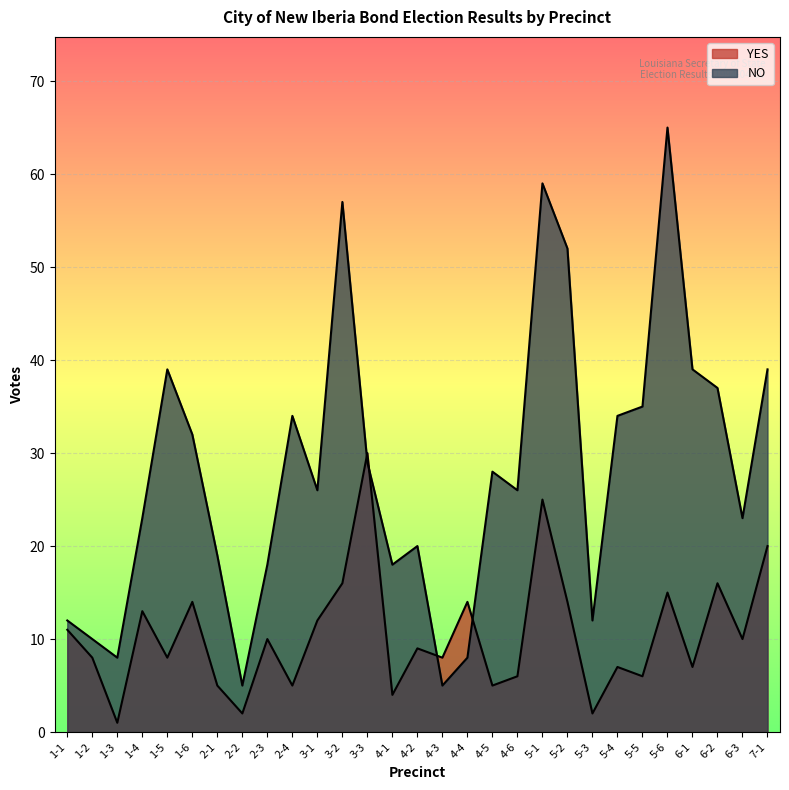

How many categories are shown in the chart?

29